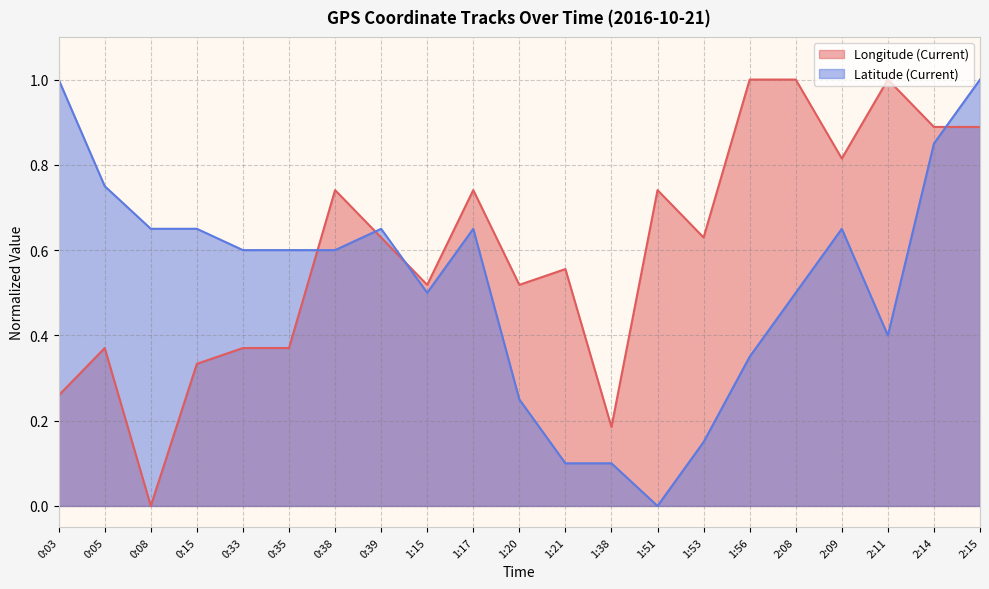

What is the total value across all series at 0:35?

1.0